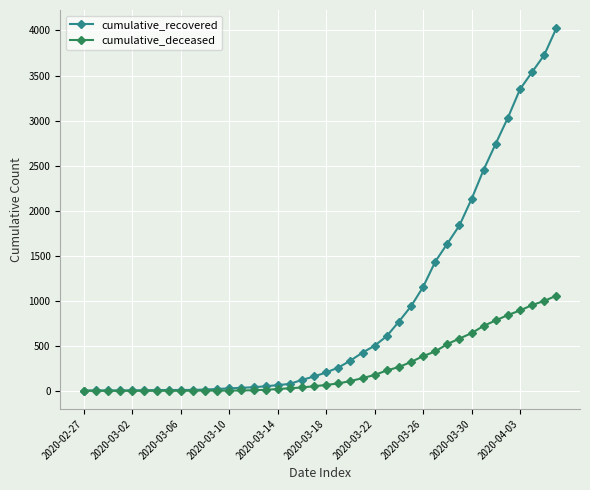

Which series has the largest range (max minus min)?

cumulative_recovered